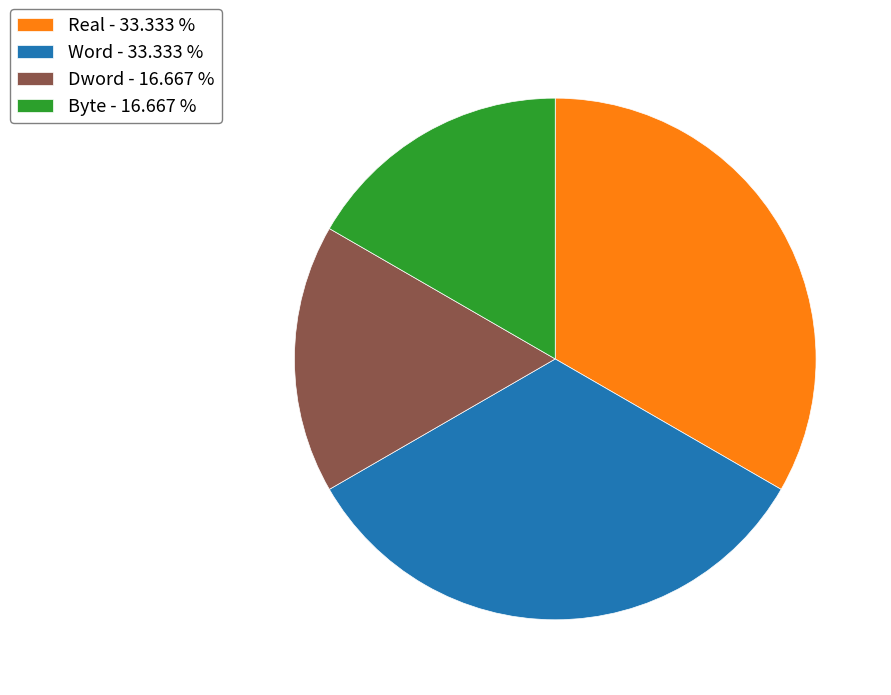

True or false: Byte accounts for 17% of the total.

True